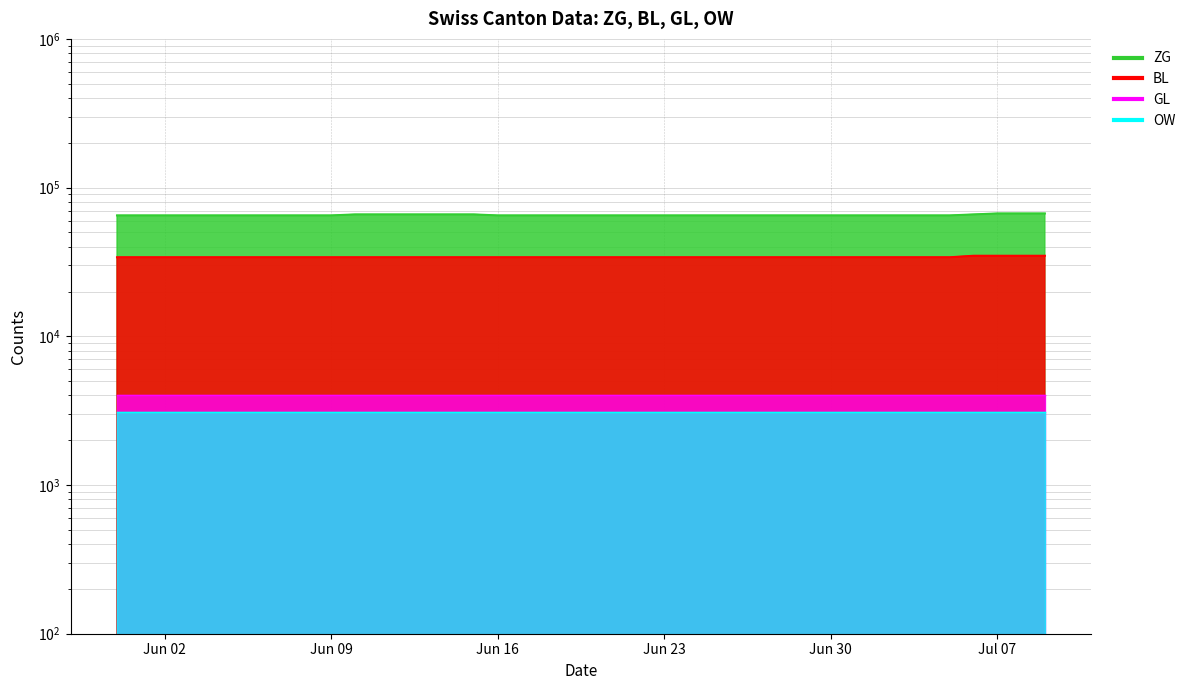

At which category is the sum across all series the highest?

Jul 07